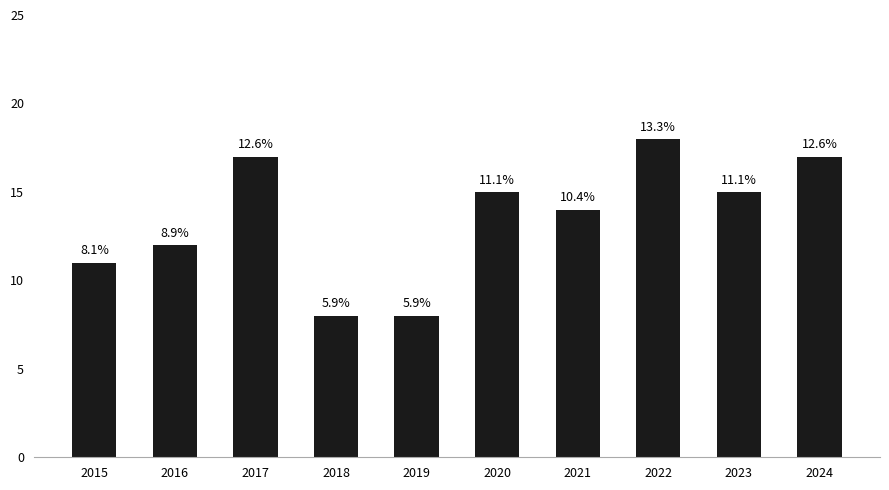

What is the sum of all values?

135